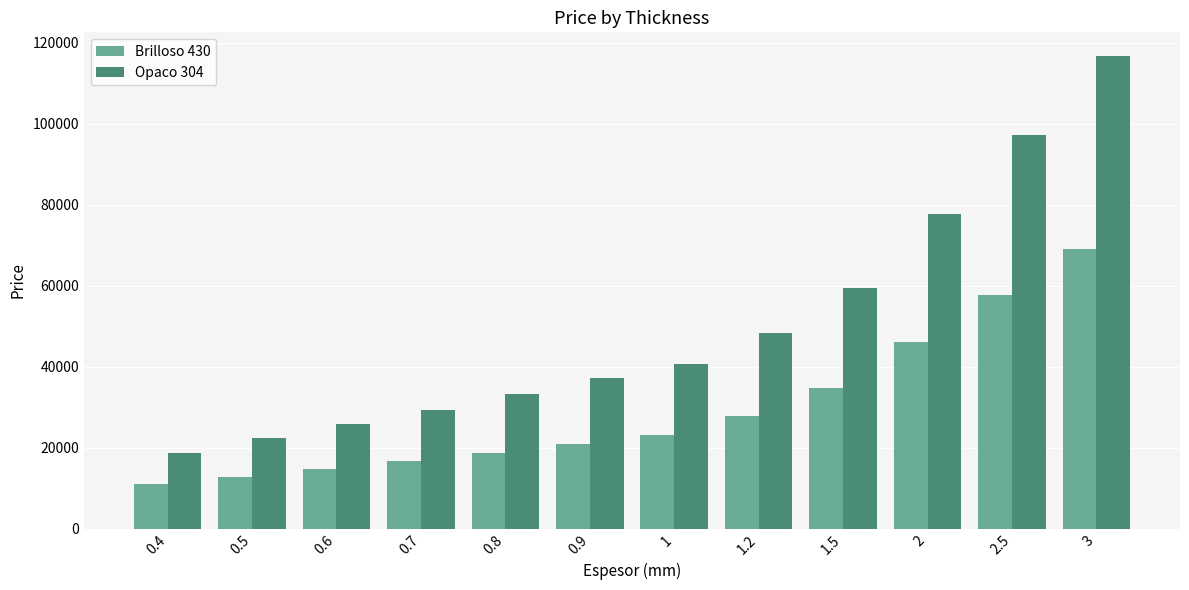

How many data points in Brilloso 430 are less than 23171?

6